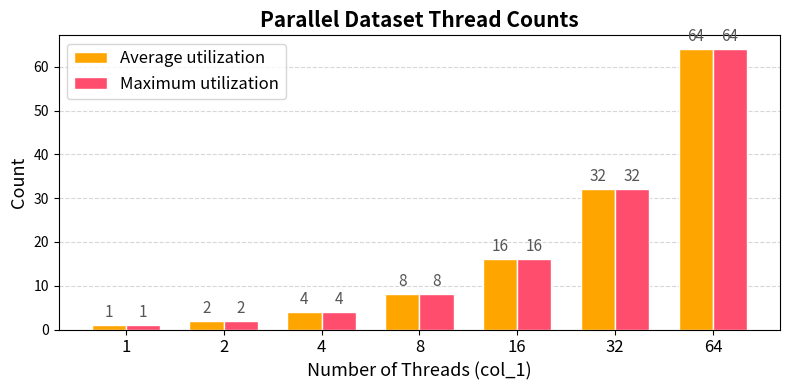

Reading right to left, extract all data points from this chart.

Average utilization: 64	32	16	8	4	2	1
Maximum utilization: 64	32	16	8	4	2	1